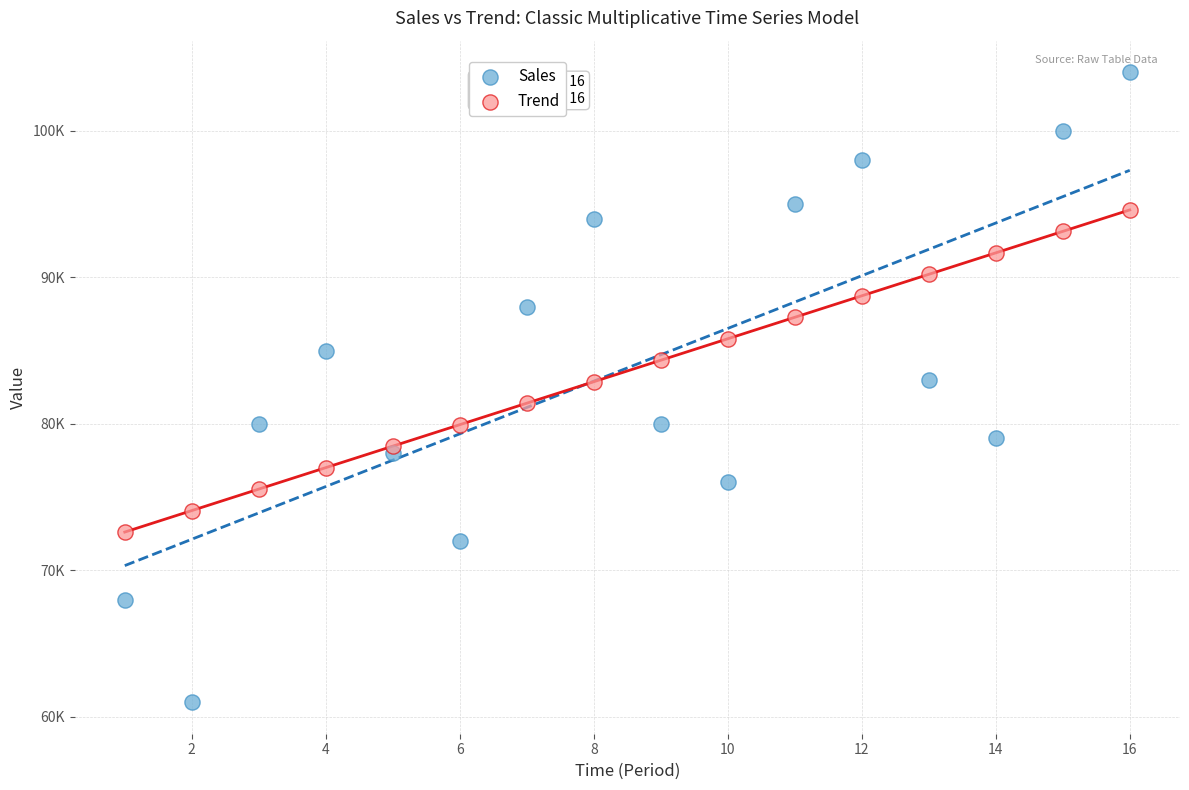

Which series contains the lowest Y value?

Sales